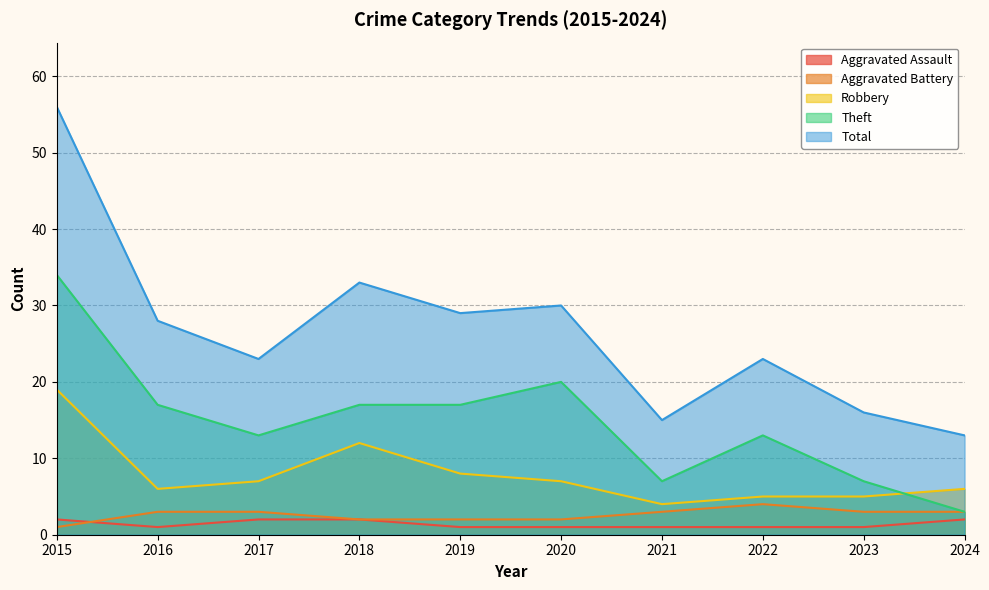

Reading left to right, list all the values displayed in this chart.

Aggravated Assault: 2015=2	2016=1	2017=2	2018=2	2019=1	2020=1	2021=1	2022=1	2023=1	2024=2
Aggravated Battery: 2015=1	2016=3	2017=3	2018=2	2019=2	2020=2	2021=3	2022=4	2023=3	2024=3
Robbery: 2015=19	2016=6	2017=7	2018=12	2019=8	2020=7	2021=4	2022=5	2023=5	2024=6
Theft: 2015=34	2016=17	2017=13	2018=17	2019=17	2020=20	2021=7	2022=13	2023=7	2024=3
Total: 2015=56	2016=28	2017=23	2018=33	2019=29	2020=30	2021=15	2022=23	2023=16	2024=13